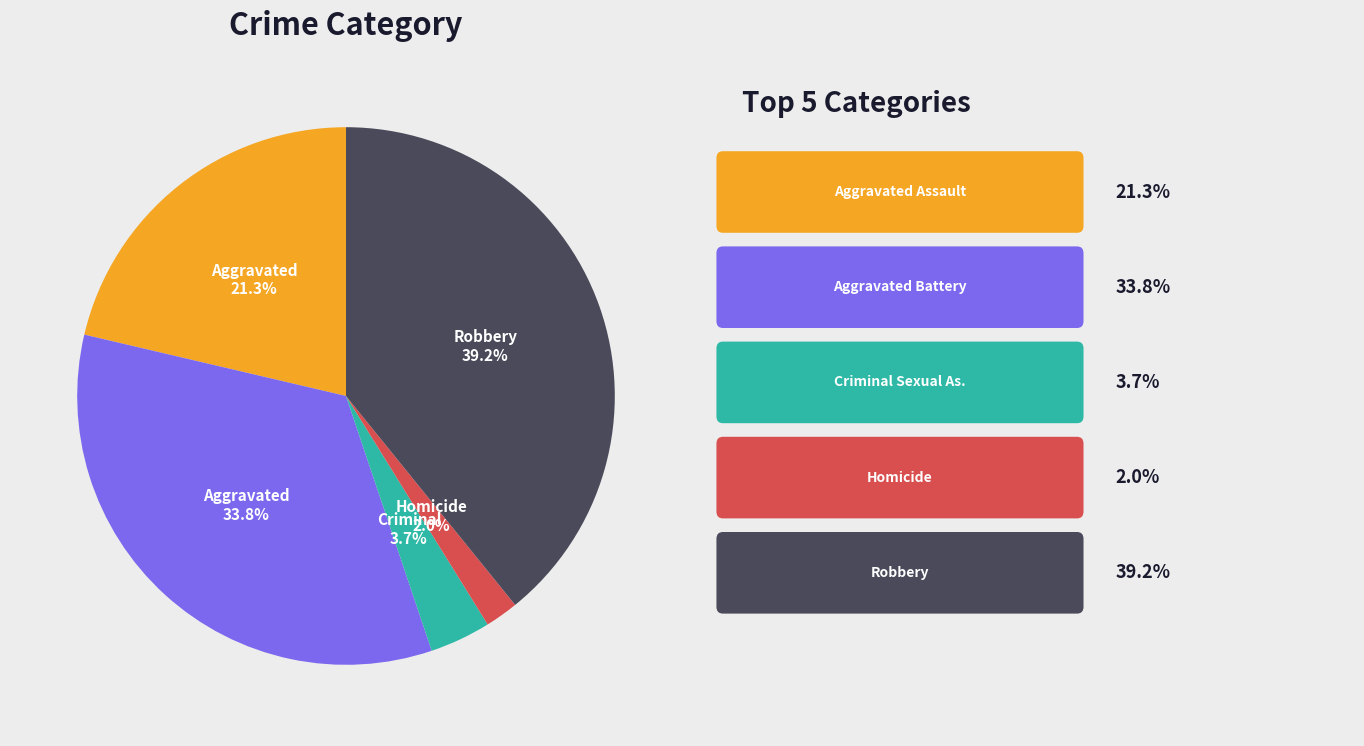

Does any single category account for the majority?

No